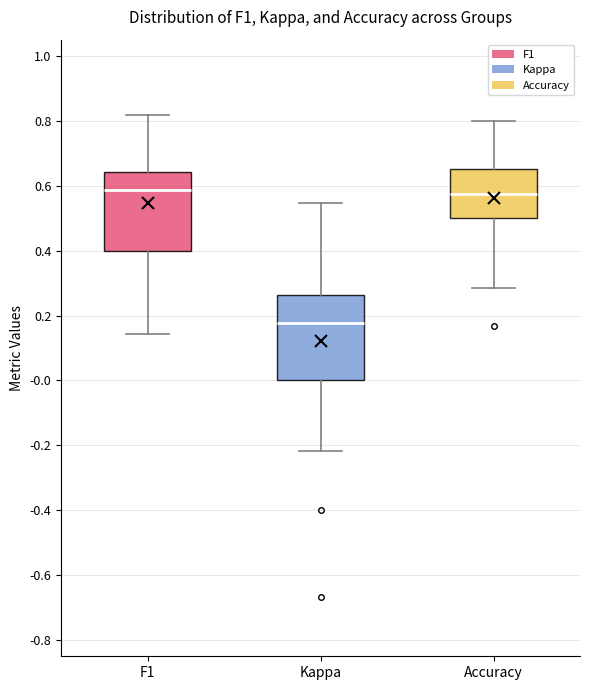

Which box's median line is the lowest?

Kappa